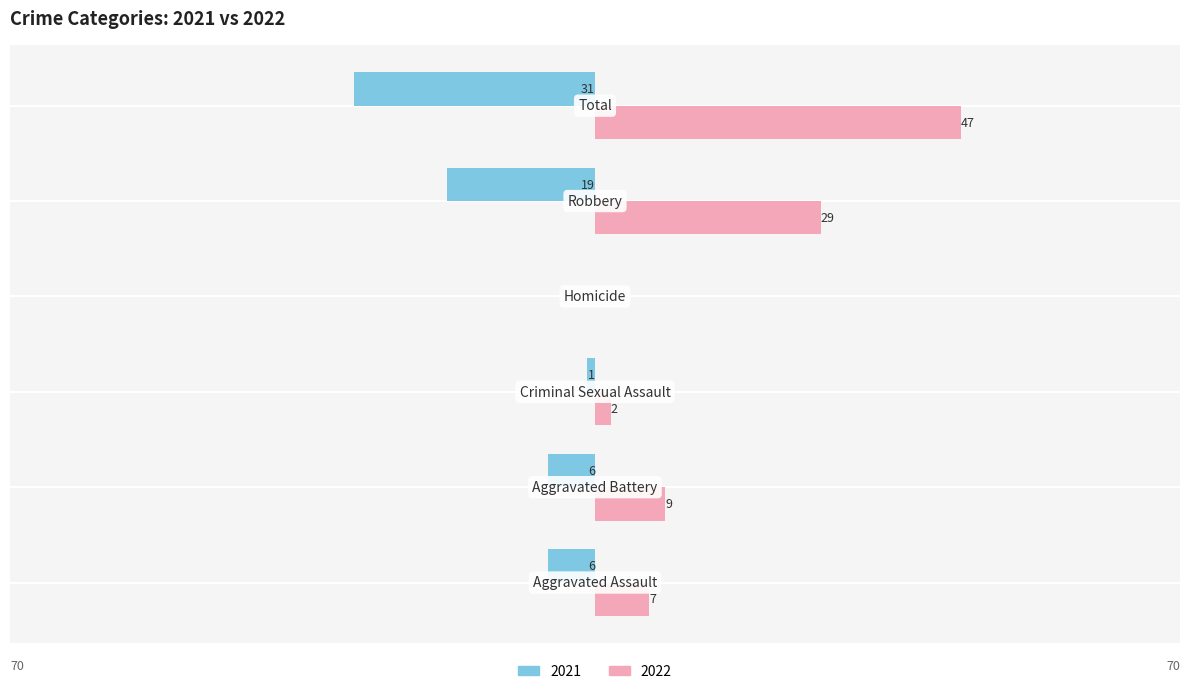

What are all the series names shown in the legend?

2021, 2022